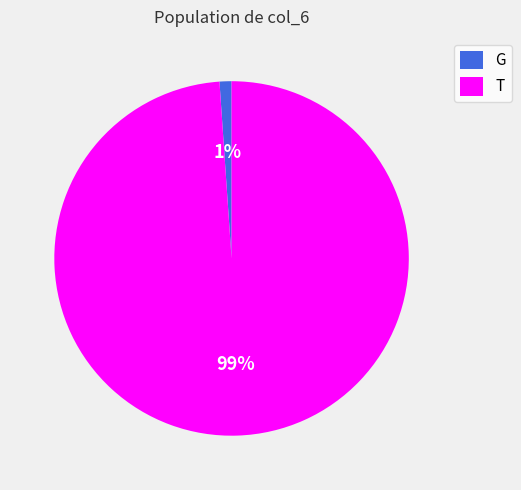

The T slice represents 99% of the pie. True or false?

True